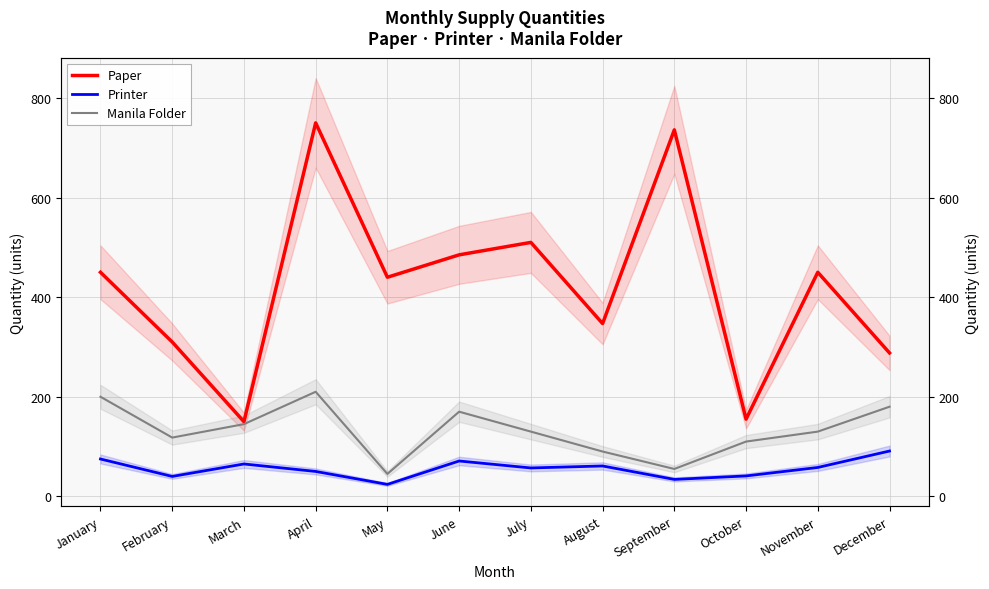

The Paper series shows 736 at September. True or false?

True